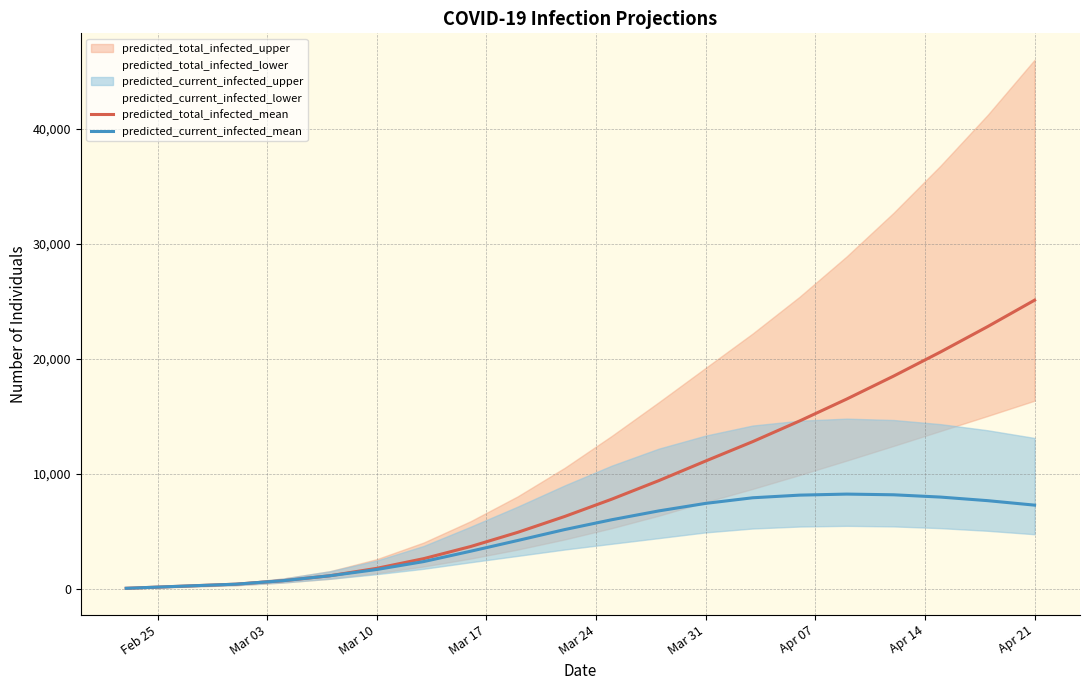

Reading left to right, what are all the values shown in this chart?

predicted_total_infected_mean: 51	205	409	710	1139	1787	2630	3685	4916	6296	7797	9407	11118	12800	14600	16500	18500	20600	22800	25100
predicted_current_infected_mean: 51	205	409	710	1139	1685	2374	3276	4207	5157	6010	6777	7433	7920	8150	8240	8180	7980	7670	7280